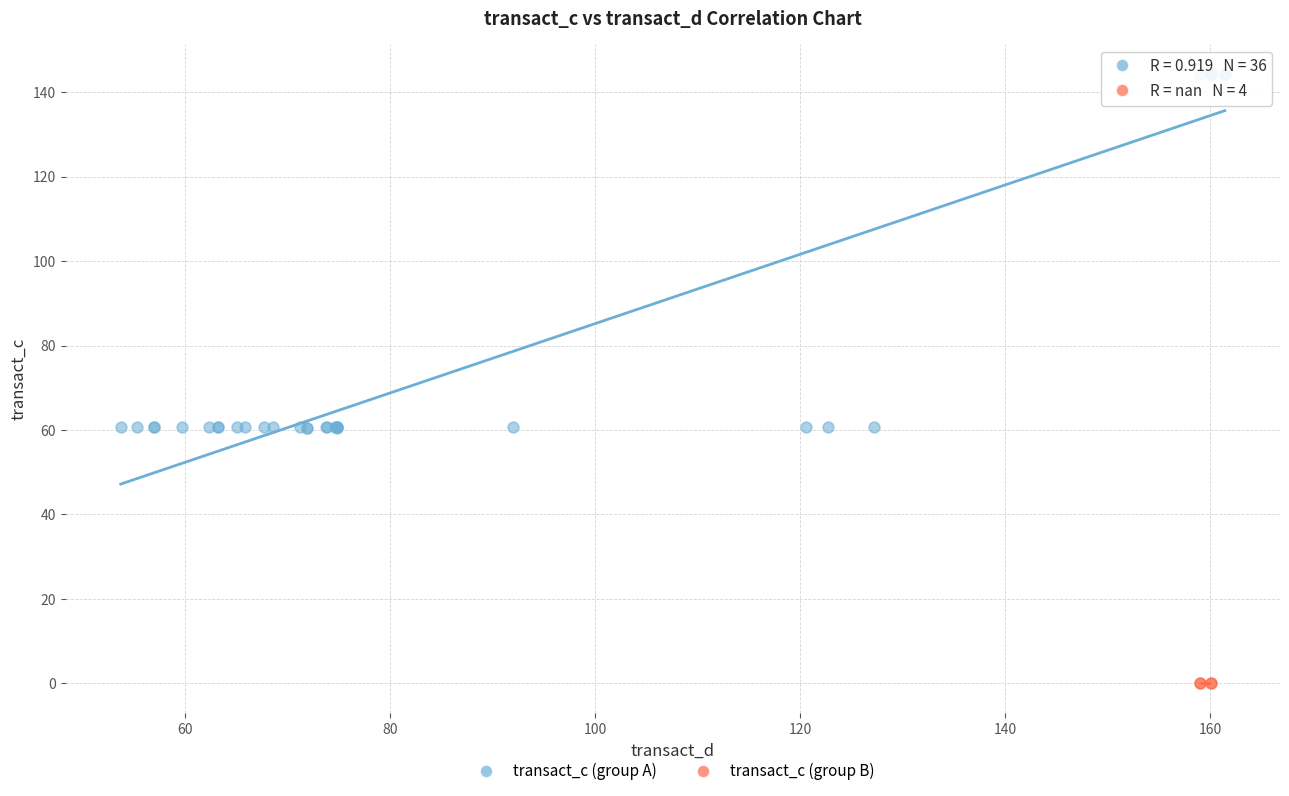

Which series contains the highest Y value?

transact_c (group A)